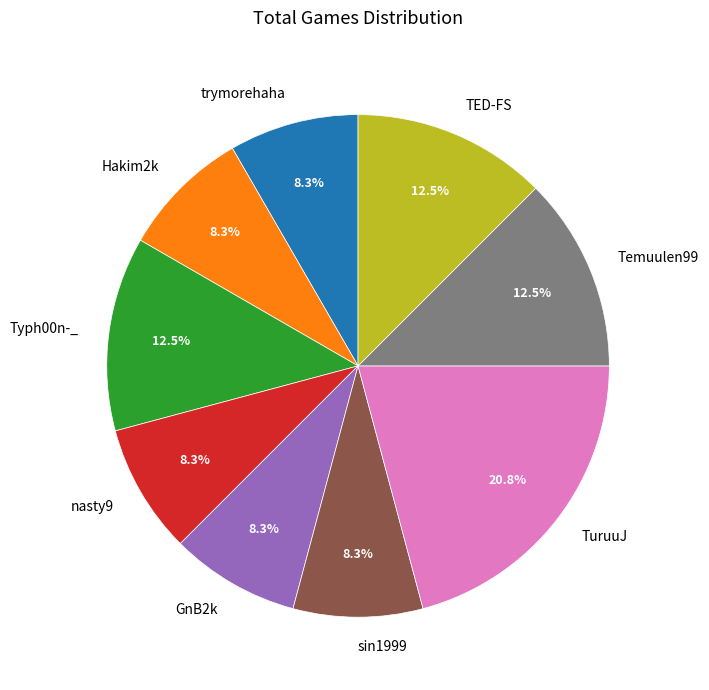

To the nearest percent, what percentage of the pie is Hakim2k?

8%